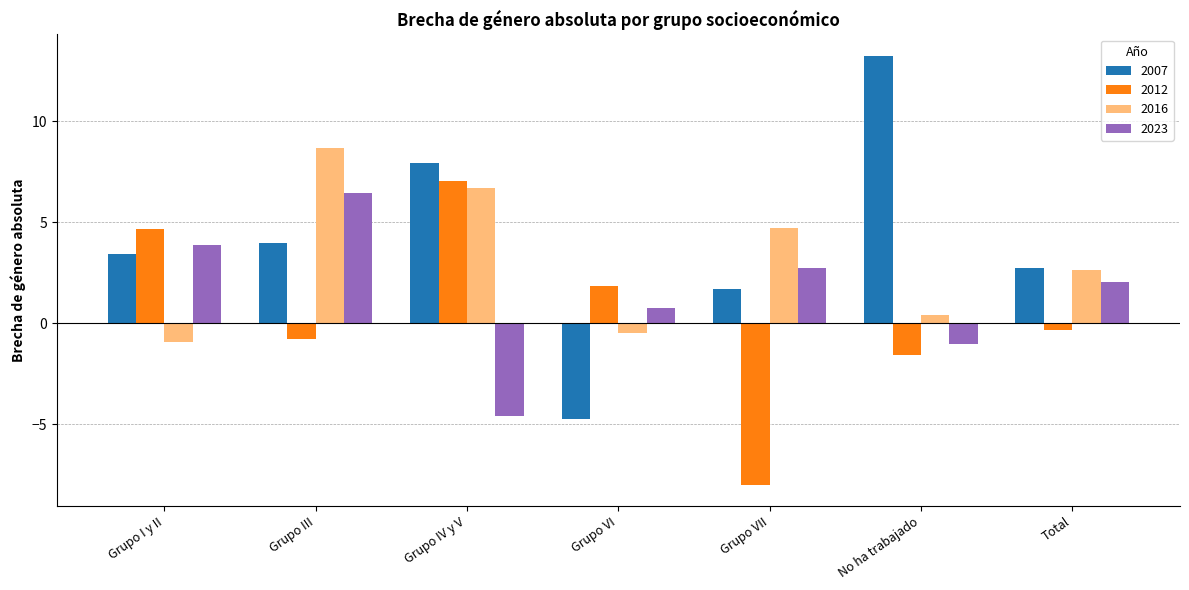

True or false: 2007 has a value of 12.6 at Grupo IV y V.

False